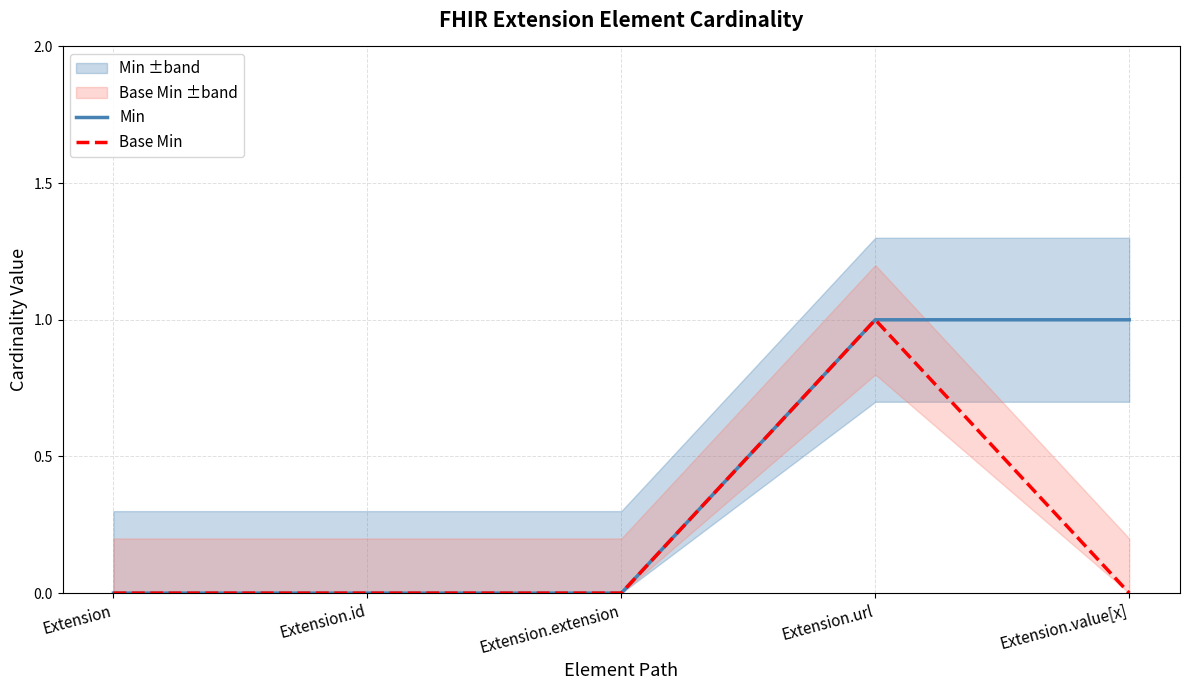

At which label is Base Min closest to 0?

Extension